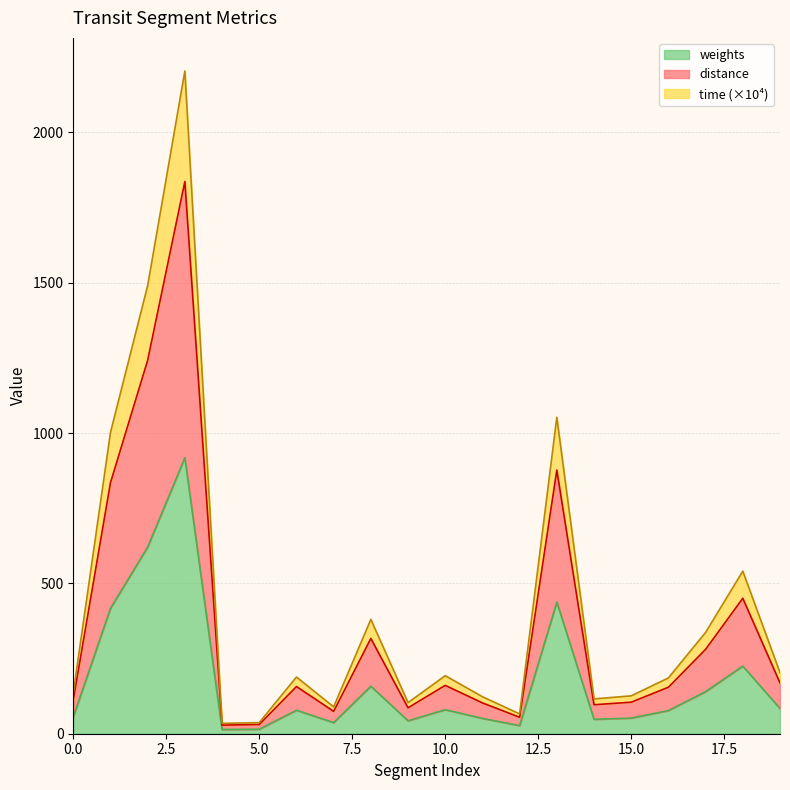

Which label corresponds to the largest value in the chart?

3